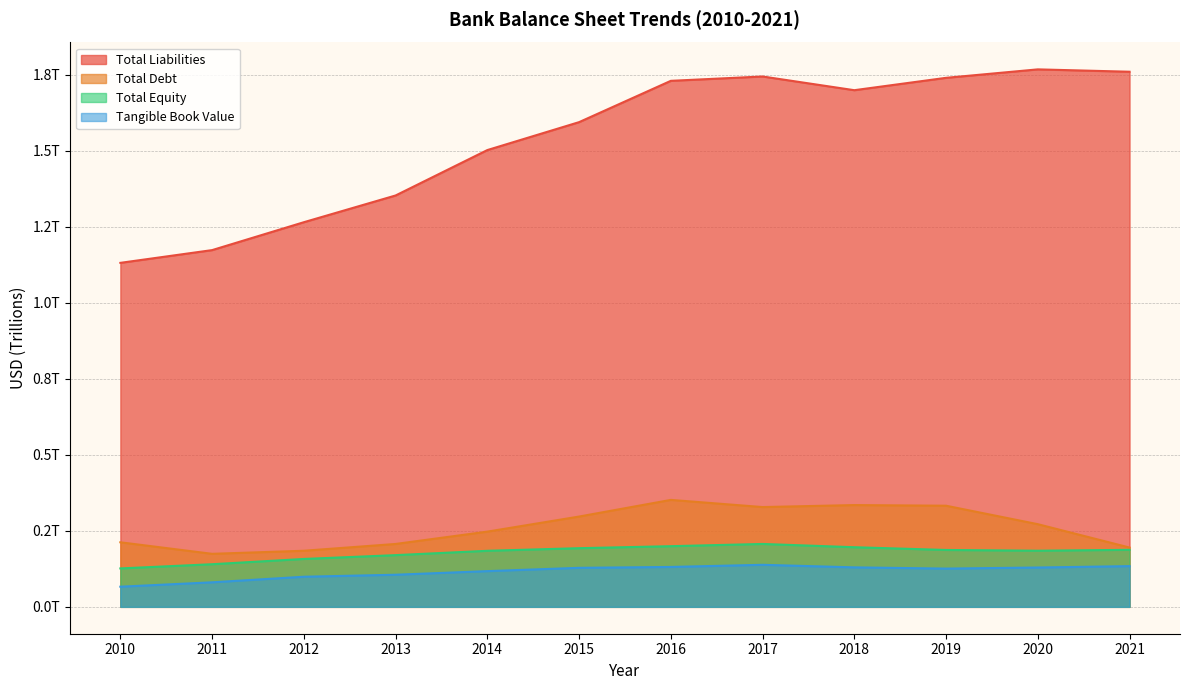

True or false: Total Debt has more than 2 interior local peaks.

False